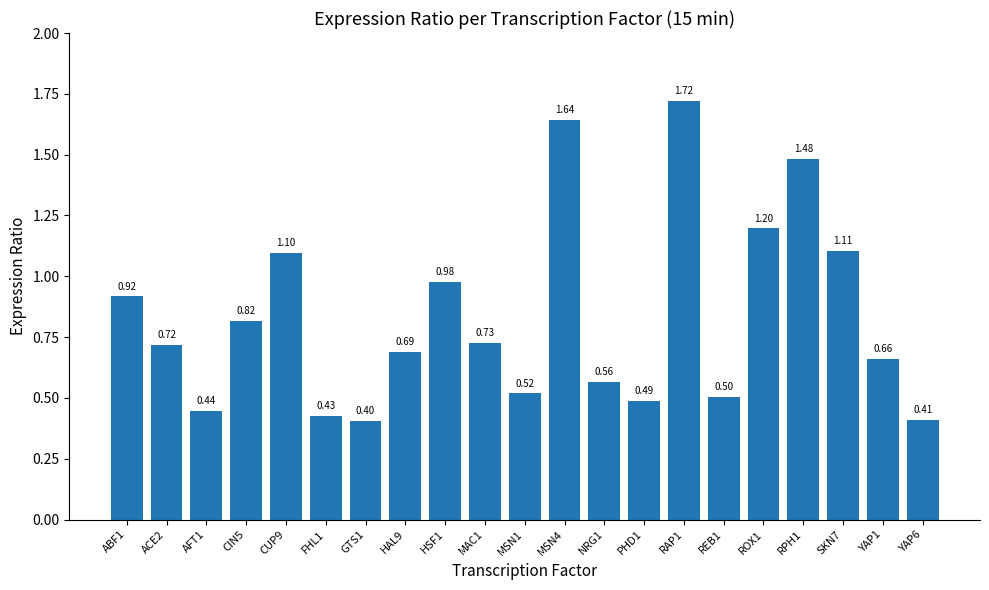

The value at NRG1 is 1.0. True or false?

False